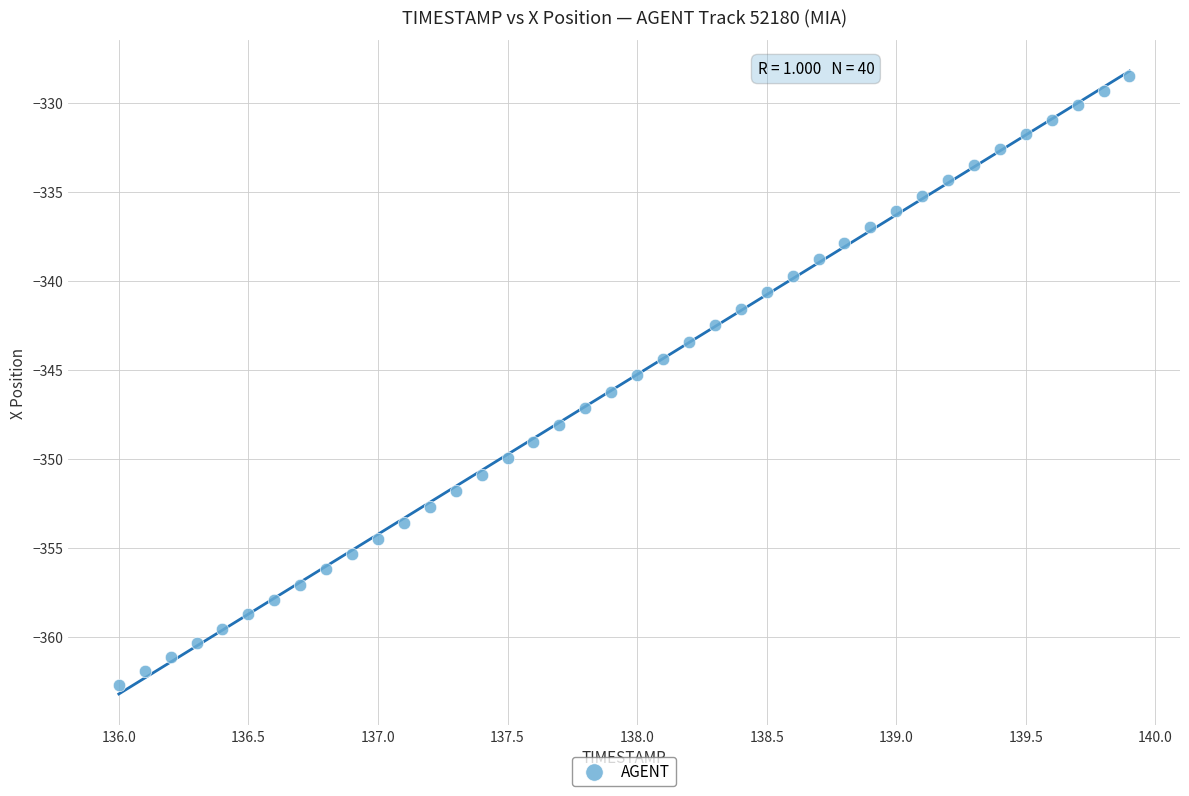

What is the range of Y values (max minus min)?

34.2